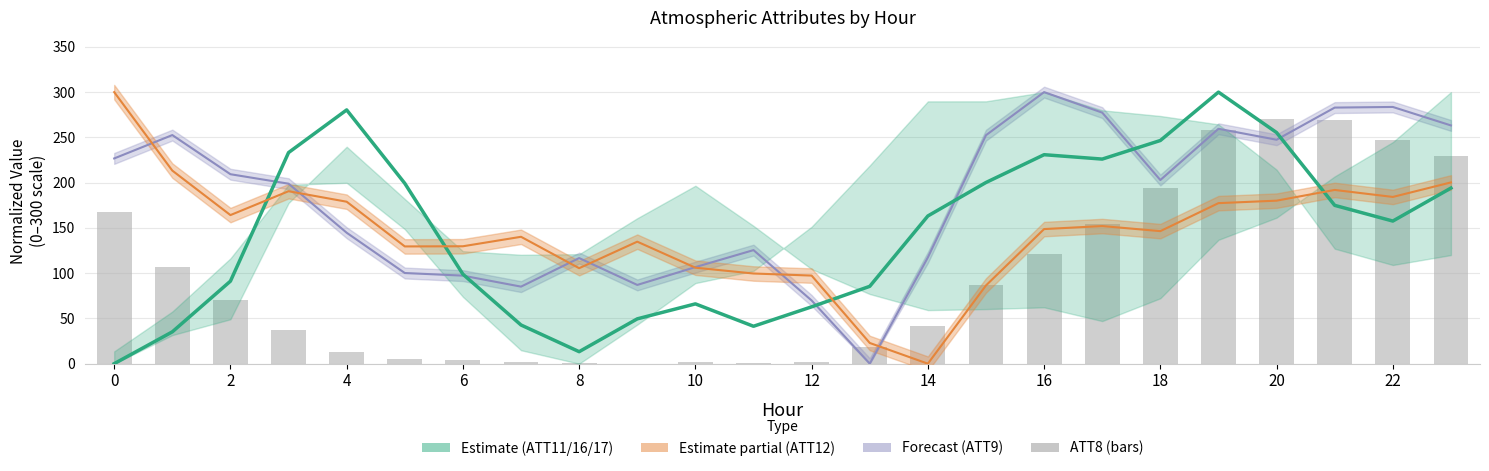

Is the value of ATT11 at 14 greater than the value of ATT9 at 0?

No